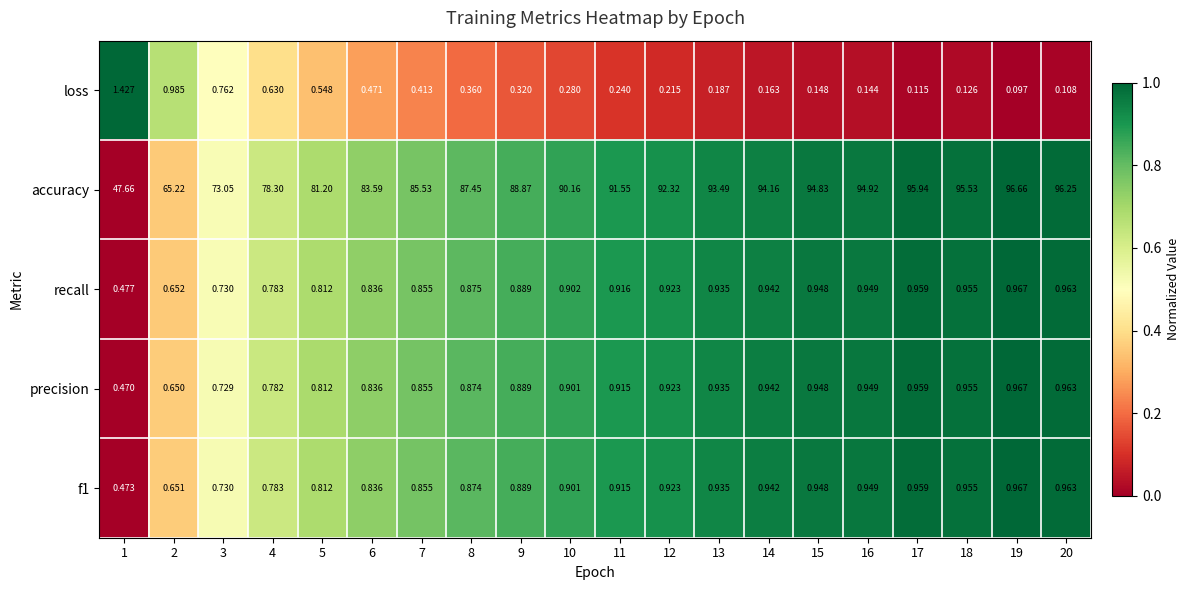

Which series has the largest total across all categories?

accuracy